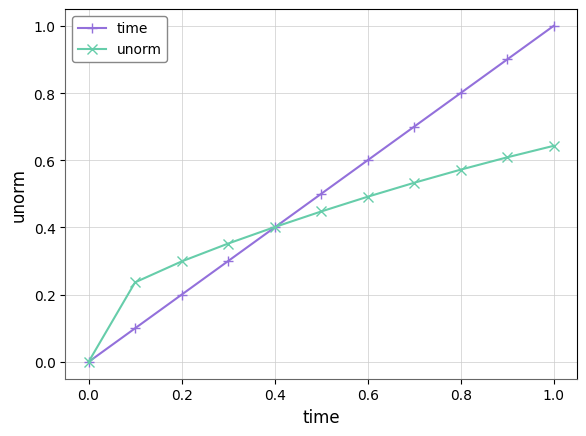

How many lines are shown in the chart?

2